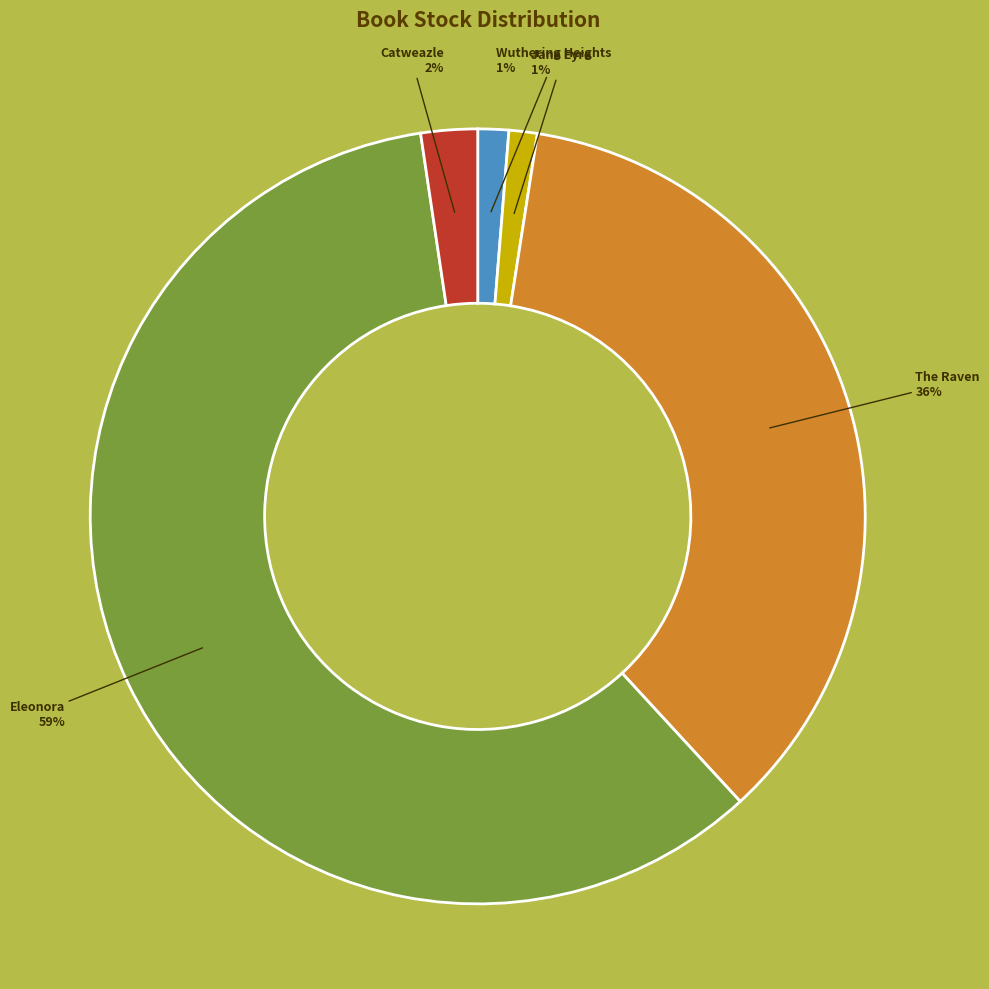

Is it true that Eleonora is 59% of the pie?

True